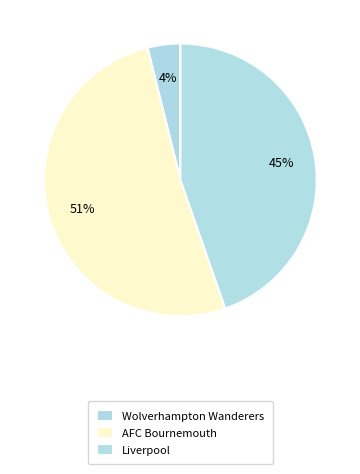

Does AFC Bournemouth represent more than half of the total?

Yes